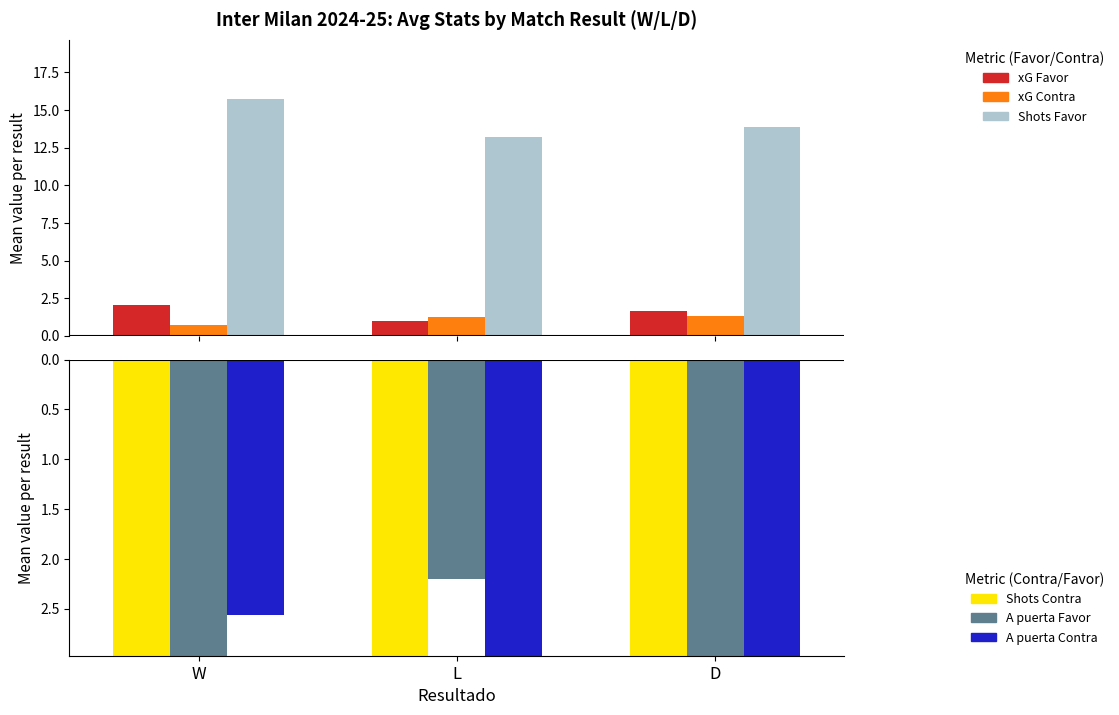

What is the average value of the Shots Favor series?

14.3